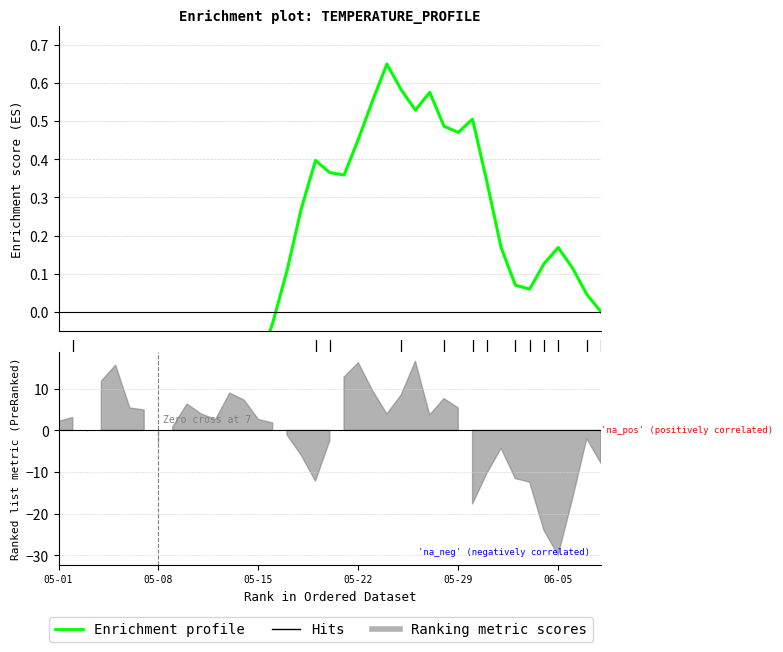

How many data points are less than 0?

17